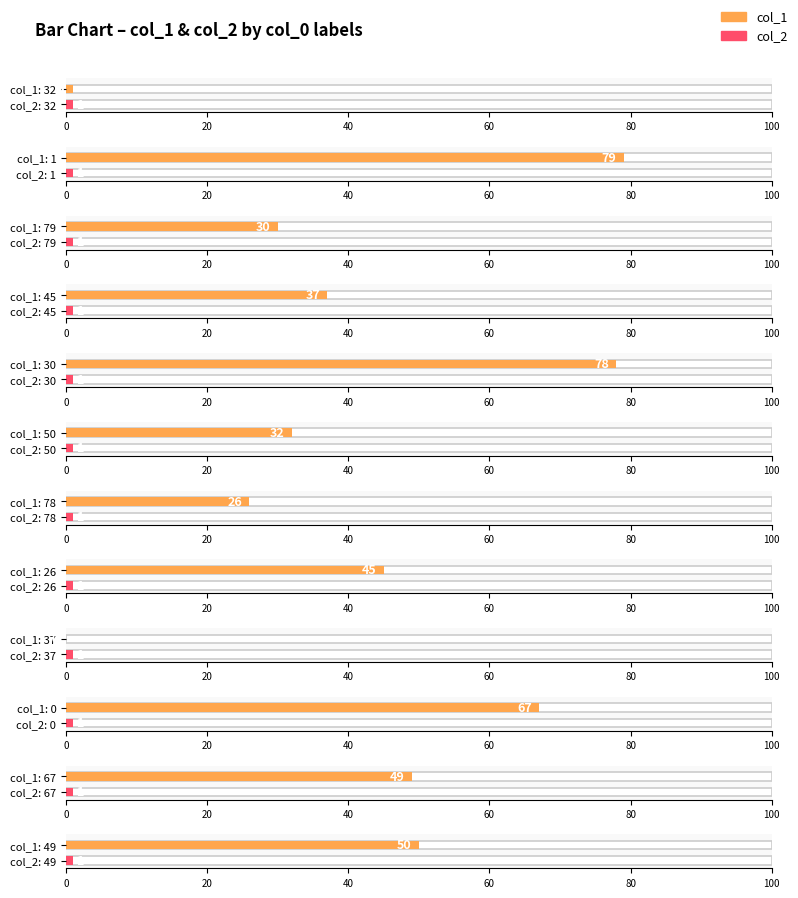

Count the number of data series in this chart.

2